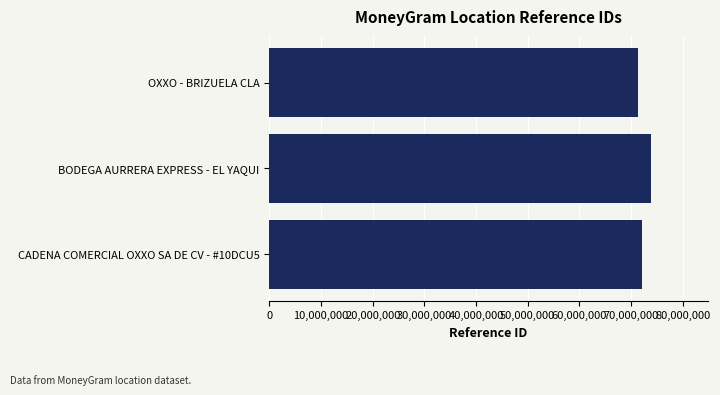

Approximately how many times larger is the value at CADENA COMERCIAL OXXO SA DE CV - #10DCU5 compared to BODEGA AURRERA EXPRESS - EL YAQUI?

1.0